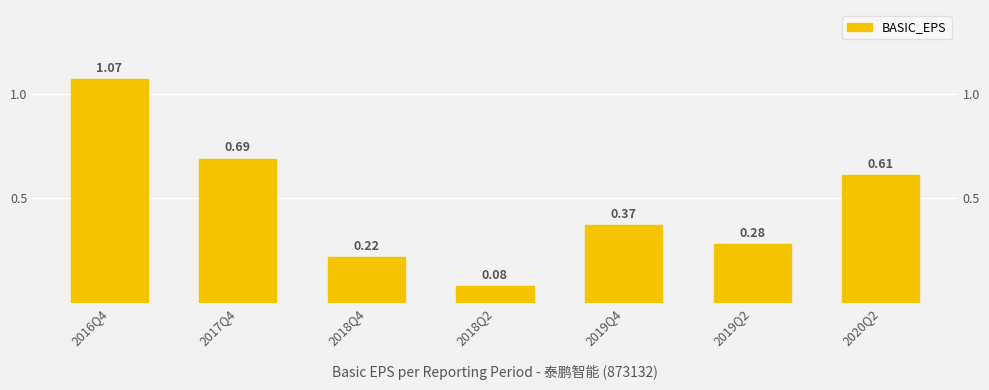

How many categories are shown in the chart?

7